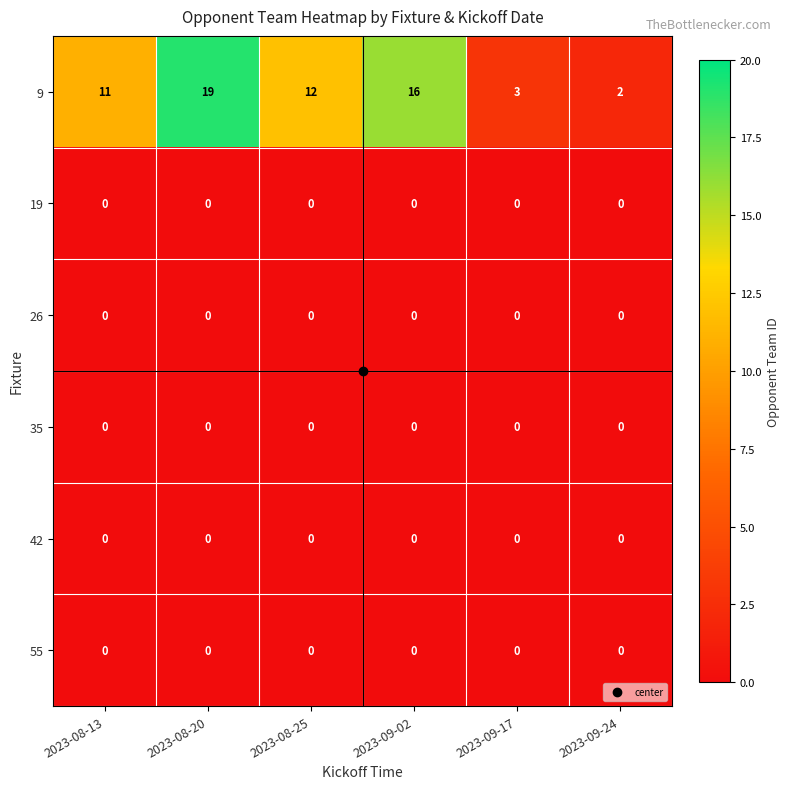

At which category is the sum across all series the highest?

2023-08-20